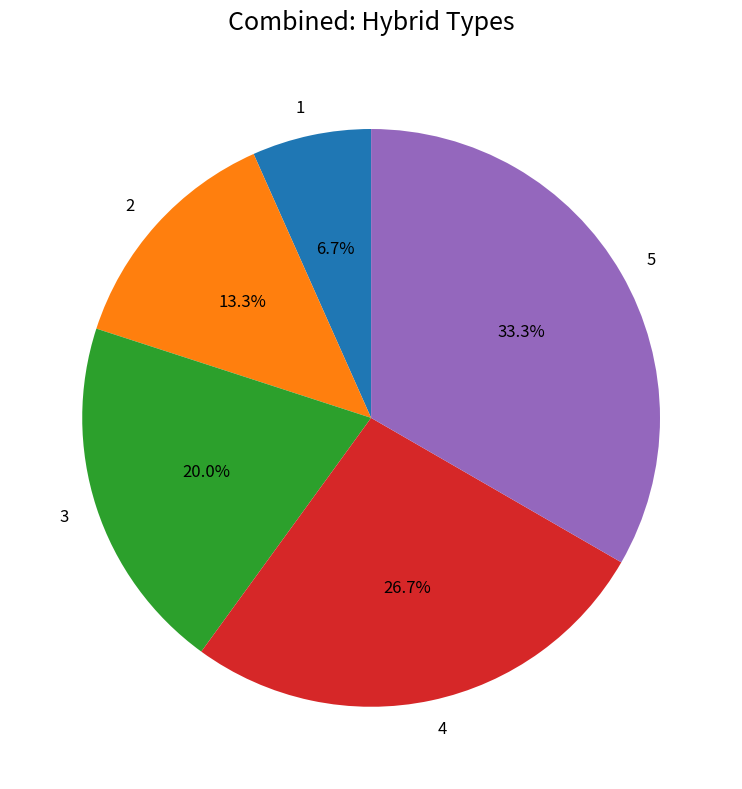

Which has a higher value, 1 or 5?

5